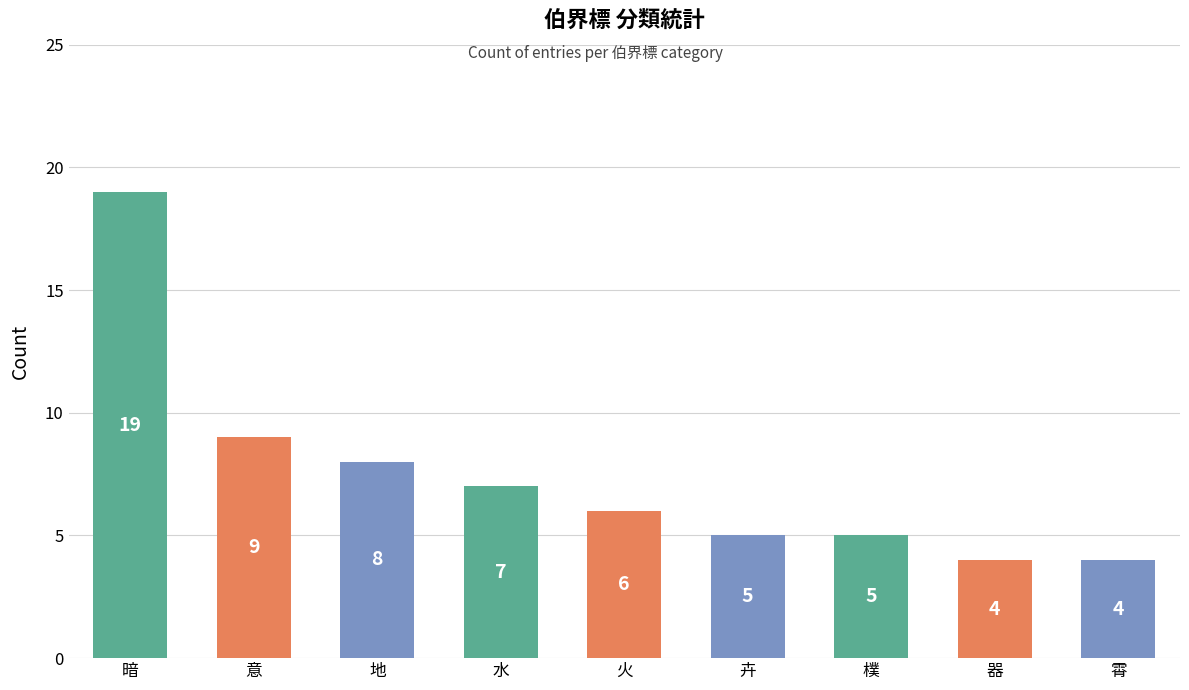

What is the change in value from 火 to 器?

-2